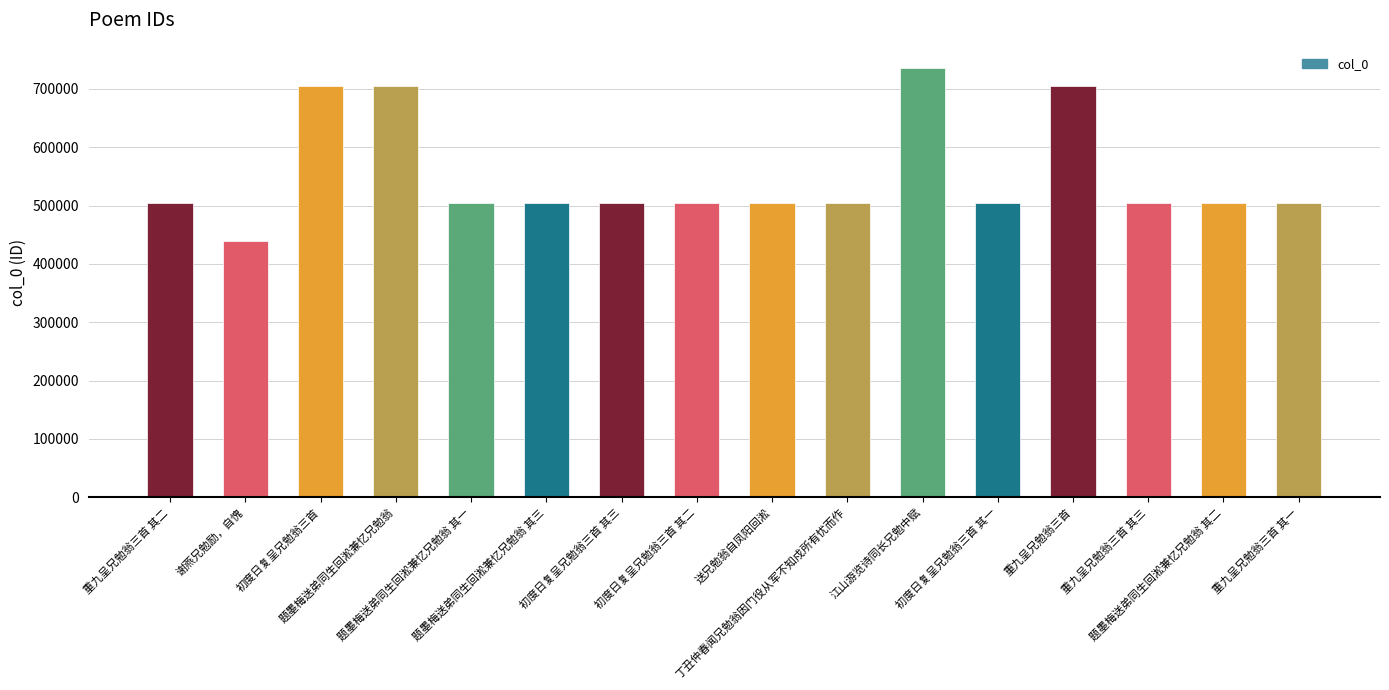

What is the greatest value displayed?

735273